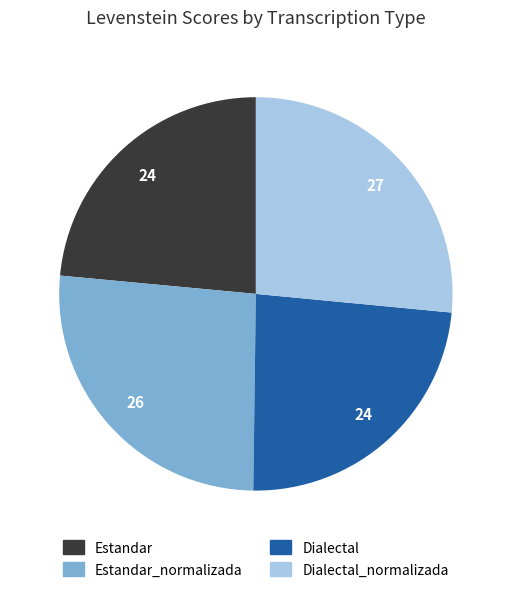

Is there any slice that represents more than half of the pie?

No